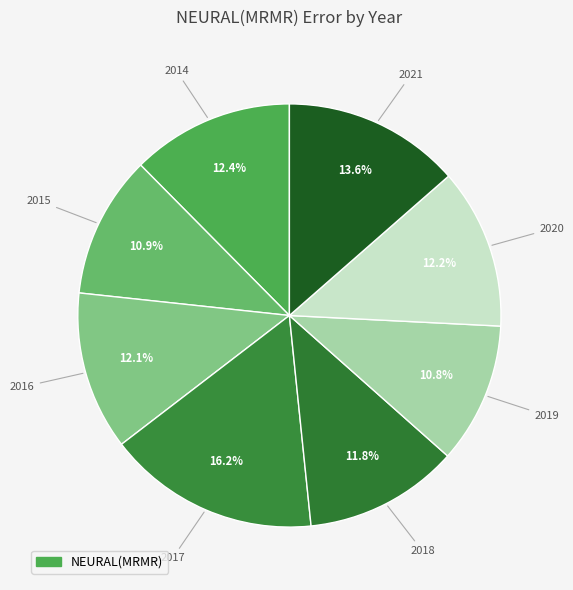

Does any single category account for the majority?

No